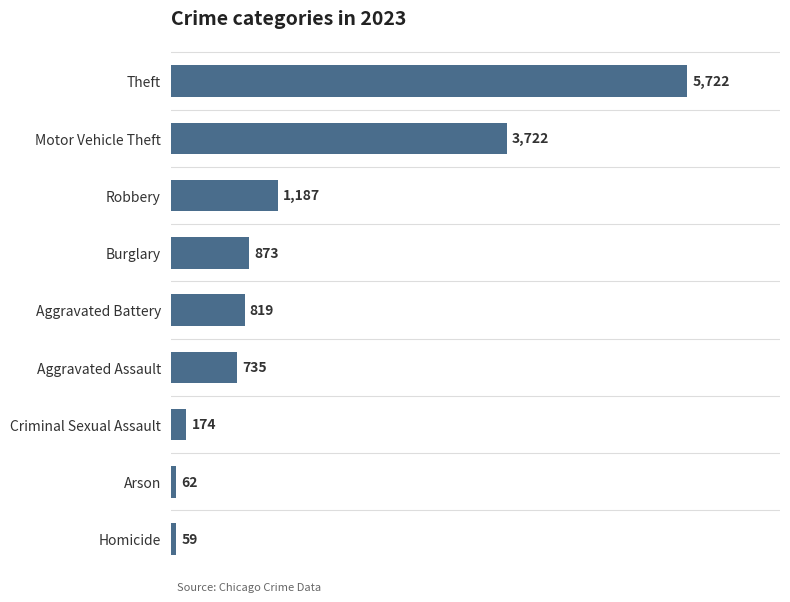

The value at Robbery is 1187. True or false?

True